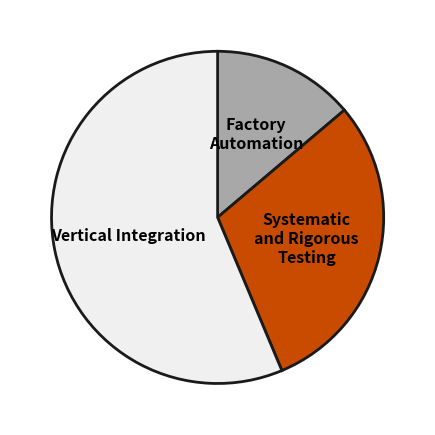

Rank the categories by value from lowest to highest.

Factory Automation, Systematic and Rigorous Testing, Vertical Integration